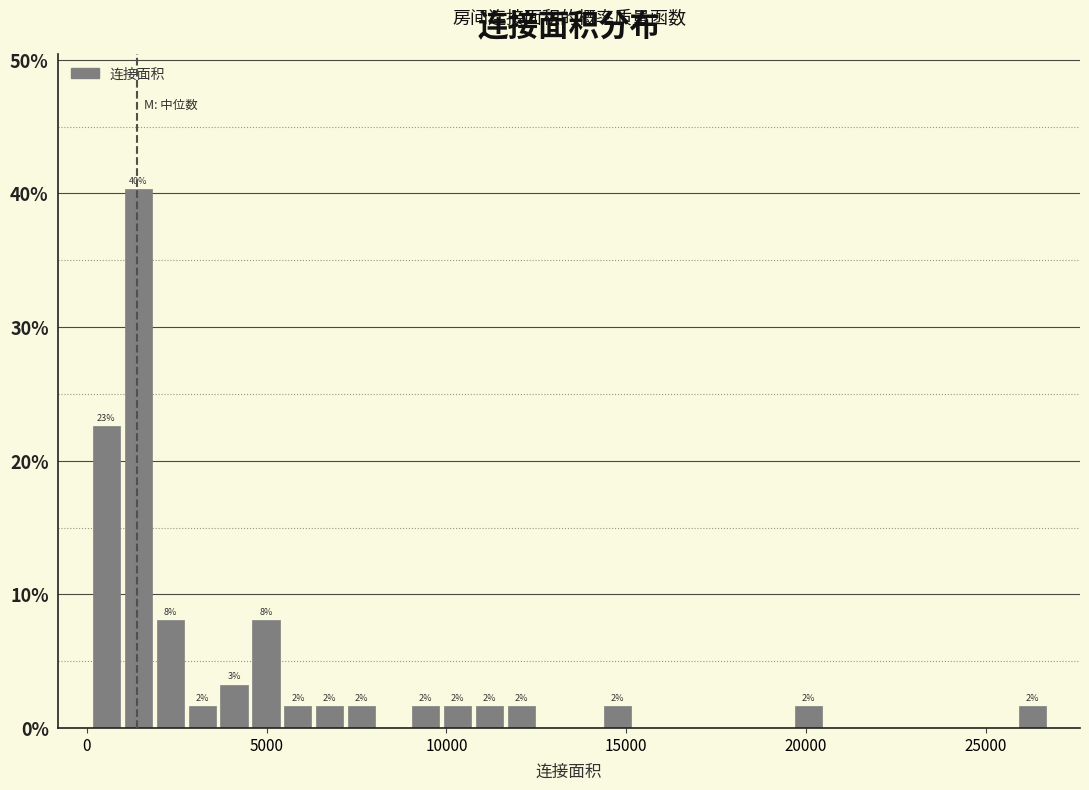

Read against the x-axis, roughly where is the centre of the tallest bar?

1500